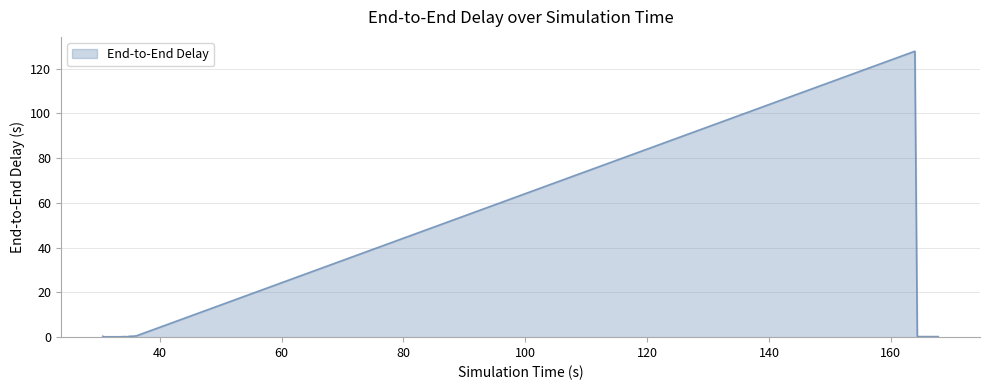

What is the maximum value shown in the chart?

127.8